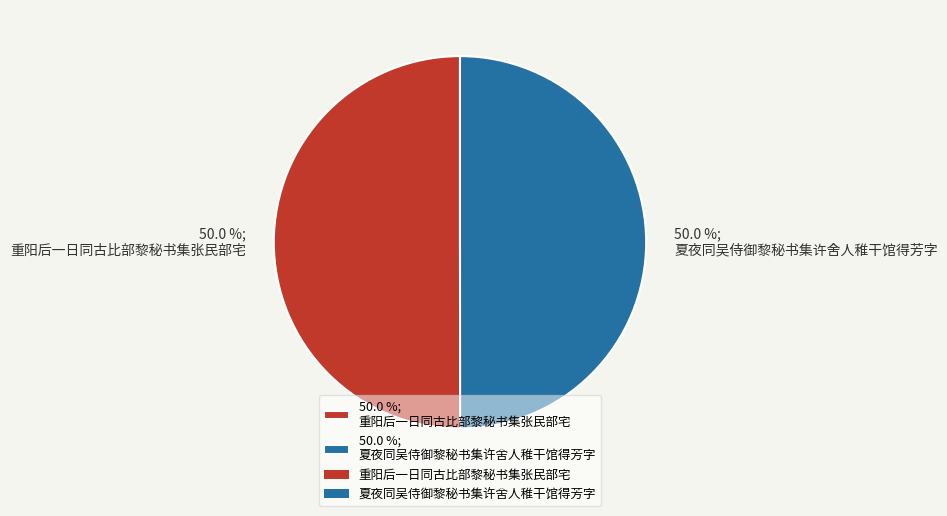

Approximately how many times larger is the value at 50.0 %; 重阳后一日同古比部黎秘书集张民部宅 compared to 50.0 %; 夏夜同吴侍御黎秘书集许舍人稚干馆得芳字?

1.0